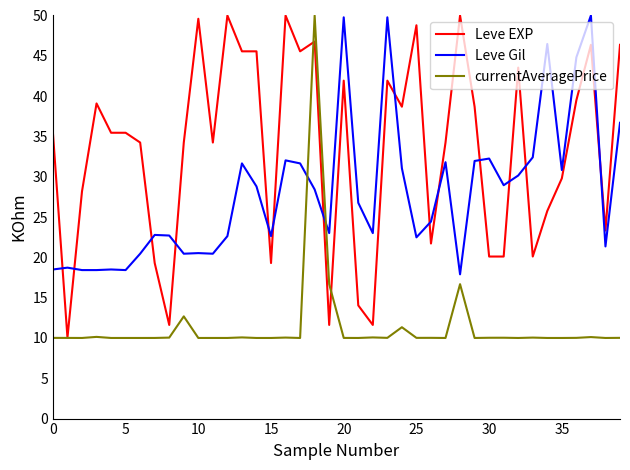

What is the average value of the Leve Gil series?

28.1